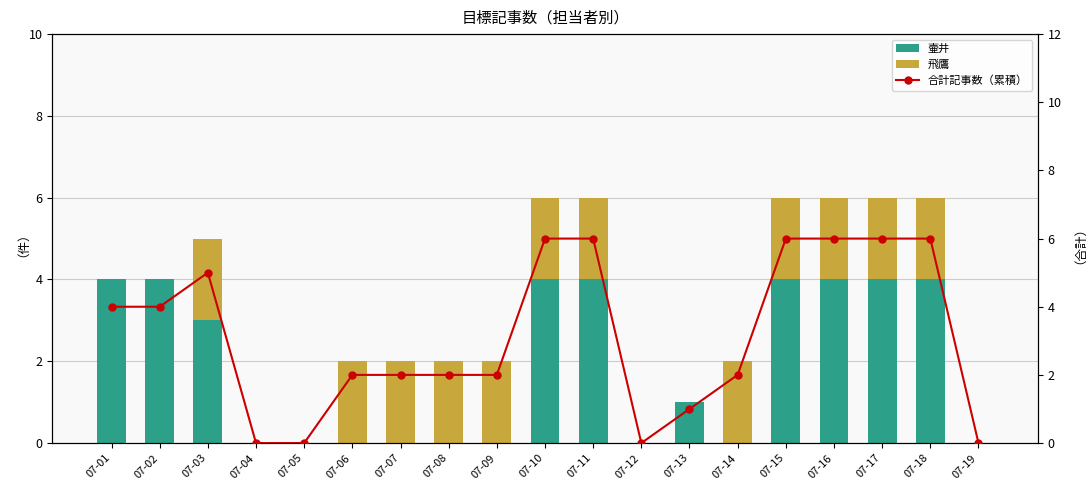

True or false: 飛鷹 has a value of 2 at 07-15.

True